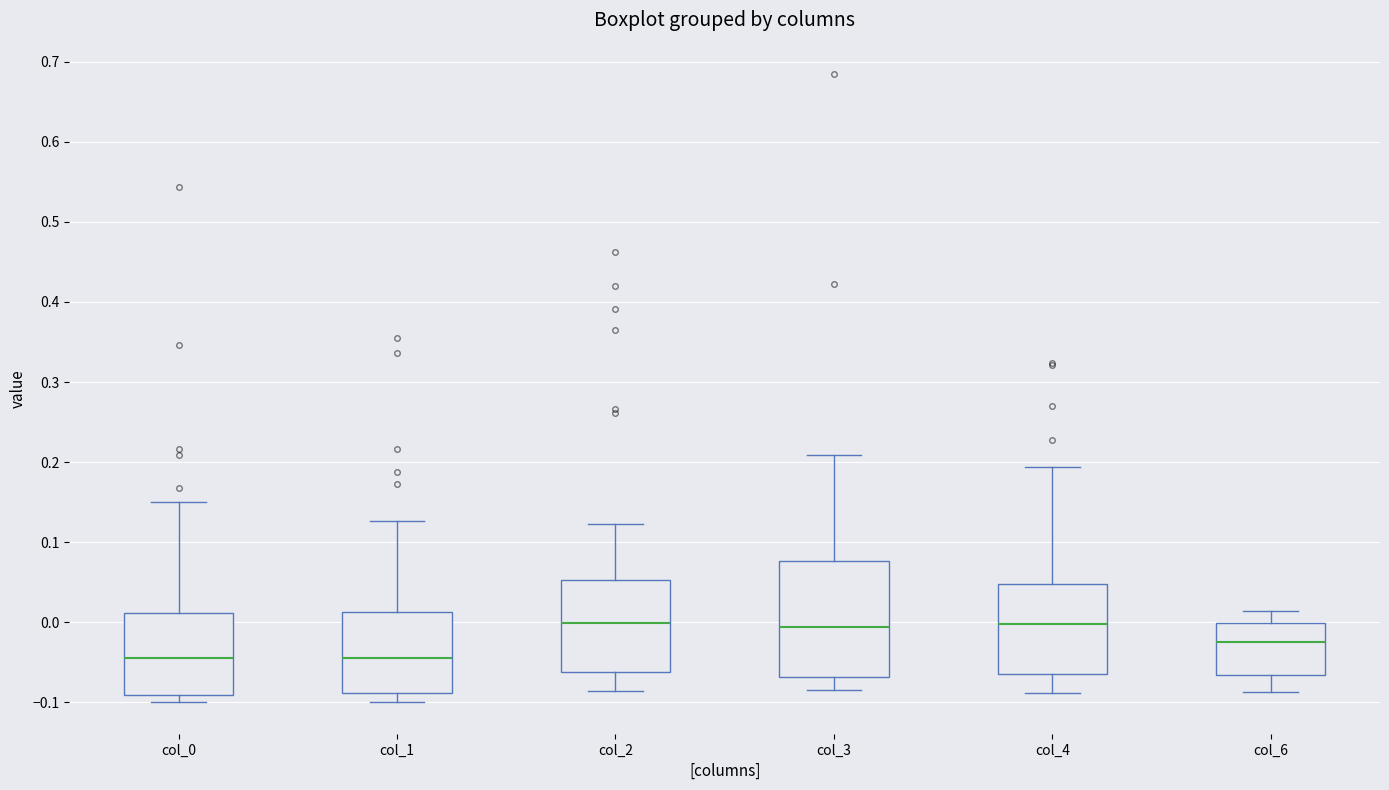

Reading left to right, read every box against the y-axis: the position of its median line, the range the box covers, and the ends of its whiskers. The values are not printed on the chart, so give them approximately, as read against the axis.

col_0: median -0.04, box -0.09 to 0.01, whiskers -0.10 to 0.15
col_1: median -0.04, box -0.09 to 0.01, whiskers -0.10 to 0.13
col_2: median 0.00, box -0.06 to 0.05, whiskers -0.09 to 0.12
col_3: median -0.01, box -0.07 to 0.08, whiskers -0.08 to 0.21
col_4: median 0.00, box -0.06 to 0.05, whiskers -0.09 to 0.19
col_6: median -0.02, box -0.07 to 0.00, whiskers -0.09 to 0.01